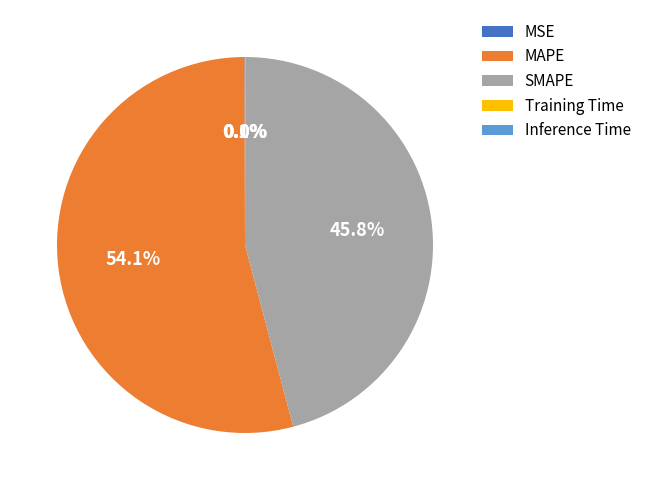

Which category accounts for the majority?

MAPE